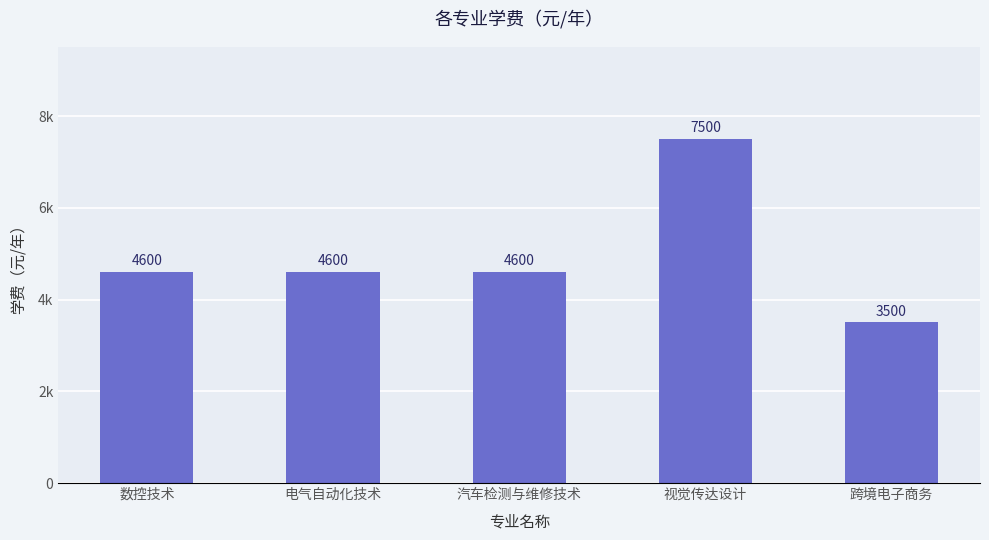

Approximately how many times larger is the value at 数控技术 compared to 汽车检测与维修技术?

1.0